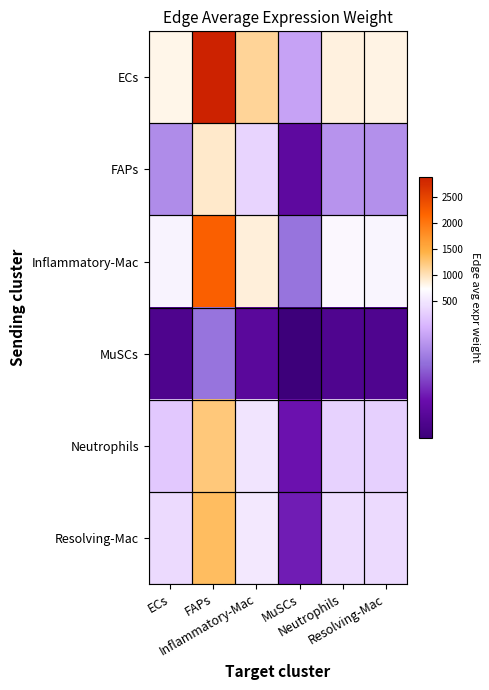

At ECs, list the series in order from smallest to largest.

MuSCs, FAPs, Neutrophils, Resolving-Mac, Inflammatory-Mac, ECs